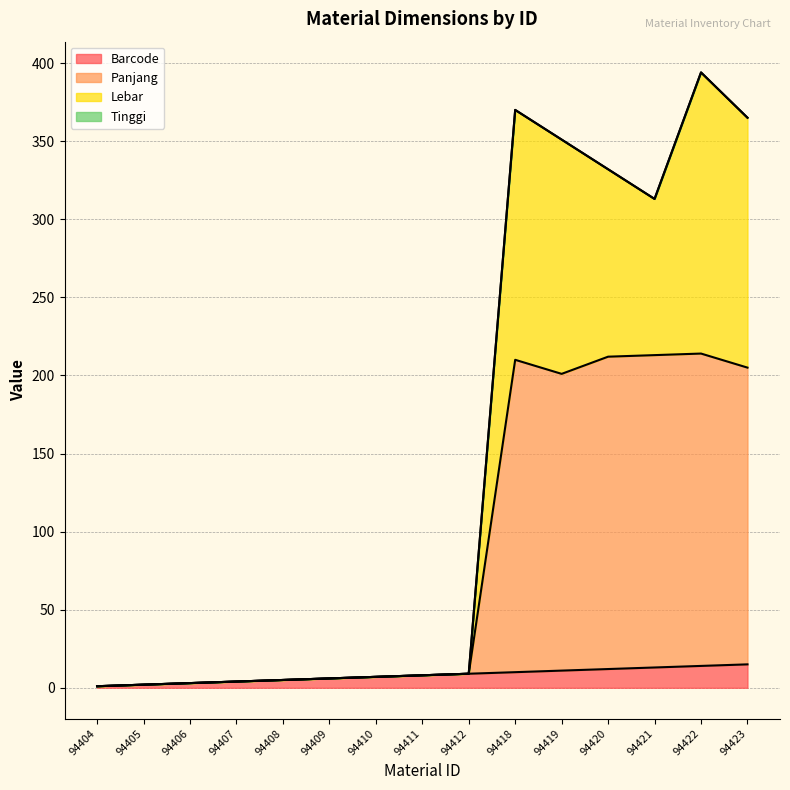

Between 94409 and 94411, which series saw the biggest shift?

Barcode